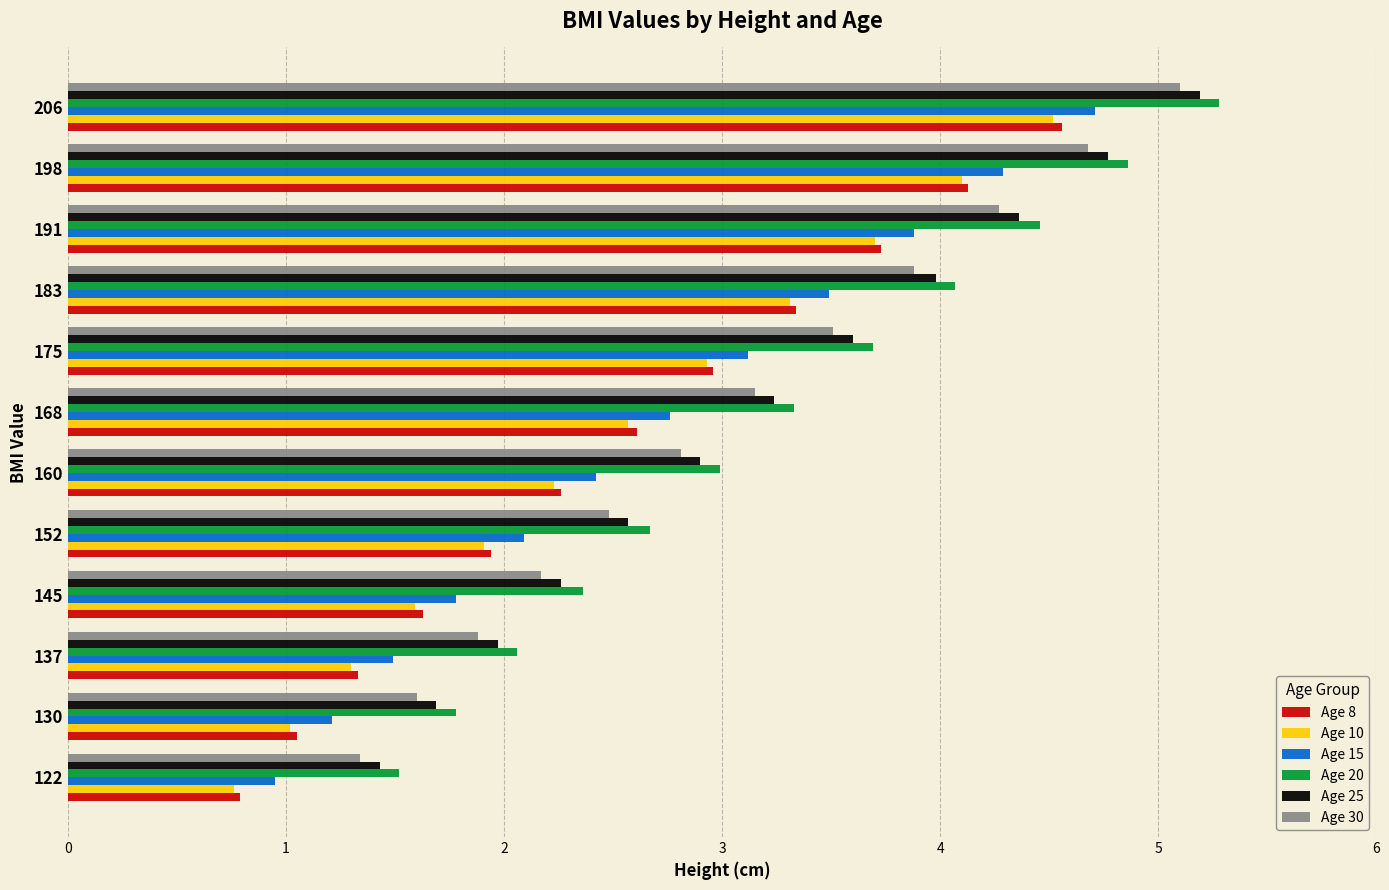

At which category is the sum across all series the highest?

206